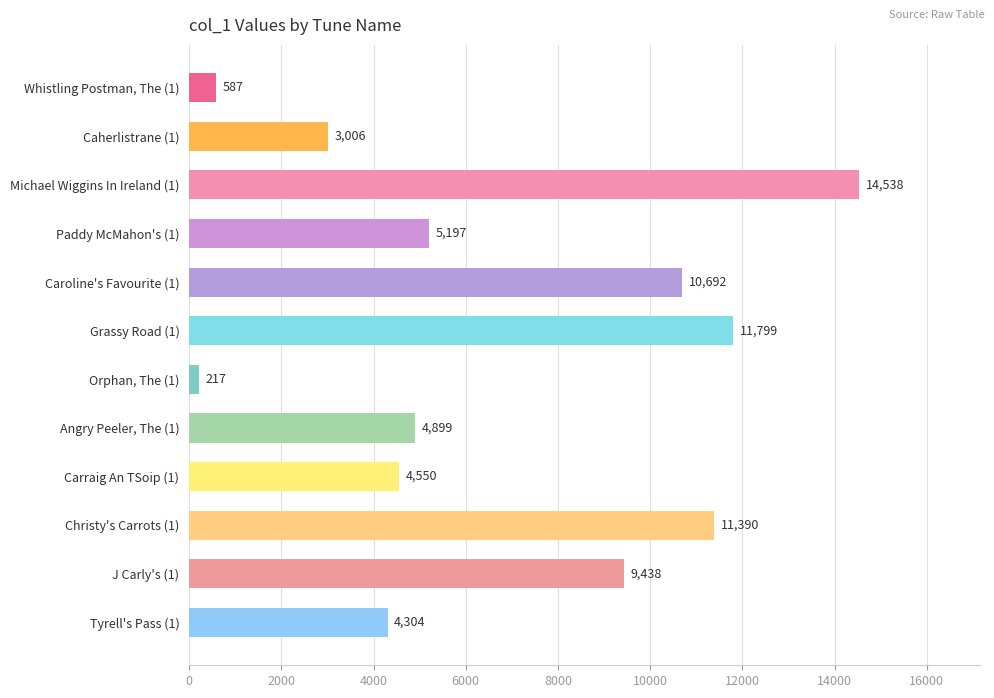

Which label corresponds to the largest value in the chart?

Michael Wiggins In Ireland (1)